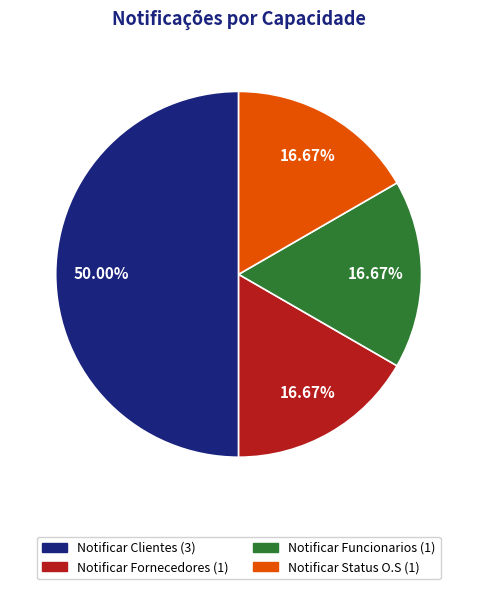

Which slice is the largest?

Notificar Clientes